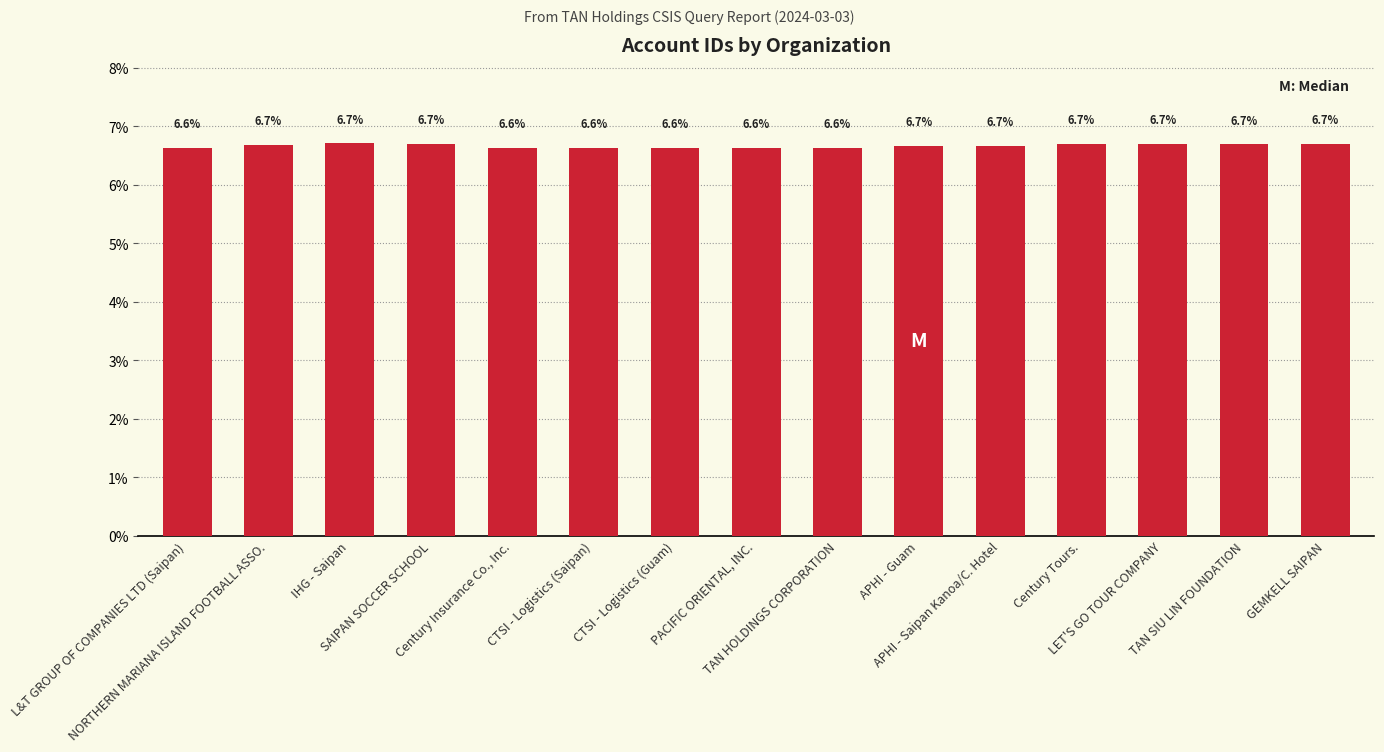

What is the average value?

6.7